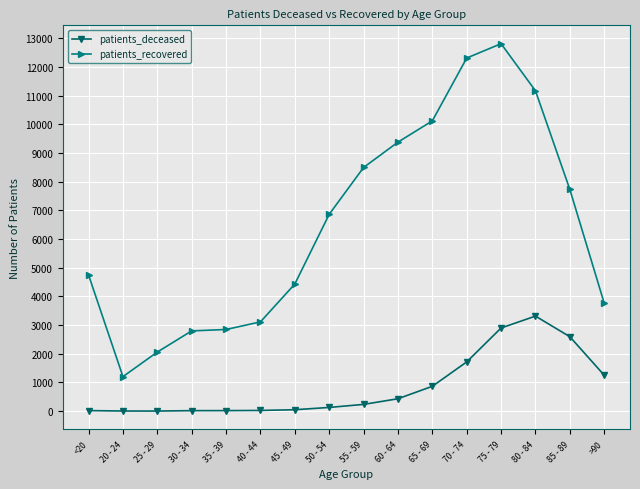

What is the total value across all series at 30 - 34?

2815